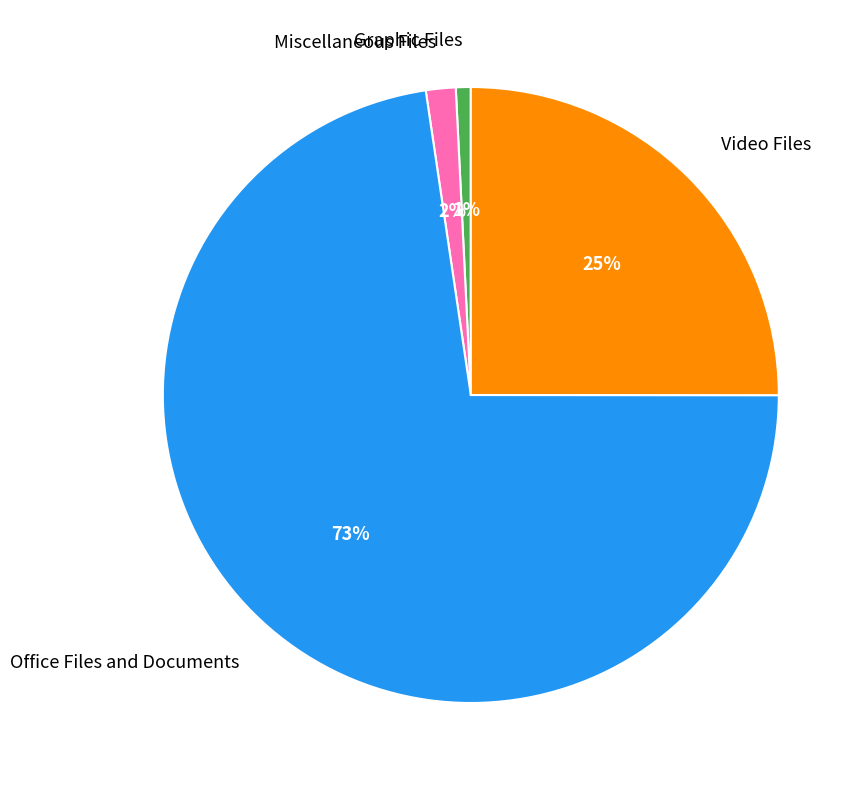

Is it true that Office Files and Documents is 79% of the pie?

False